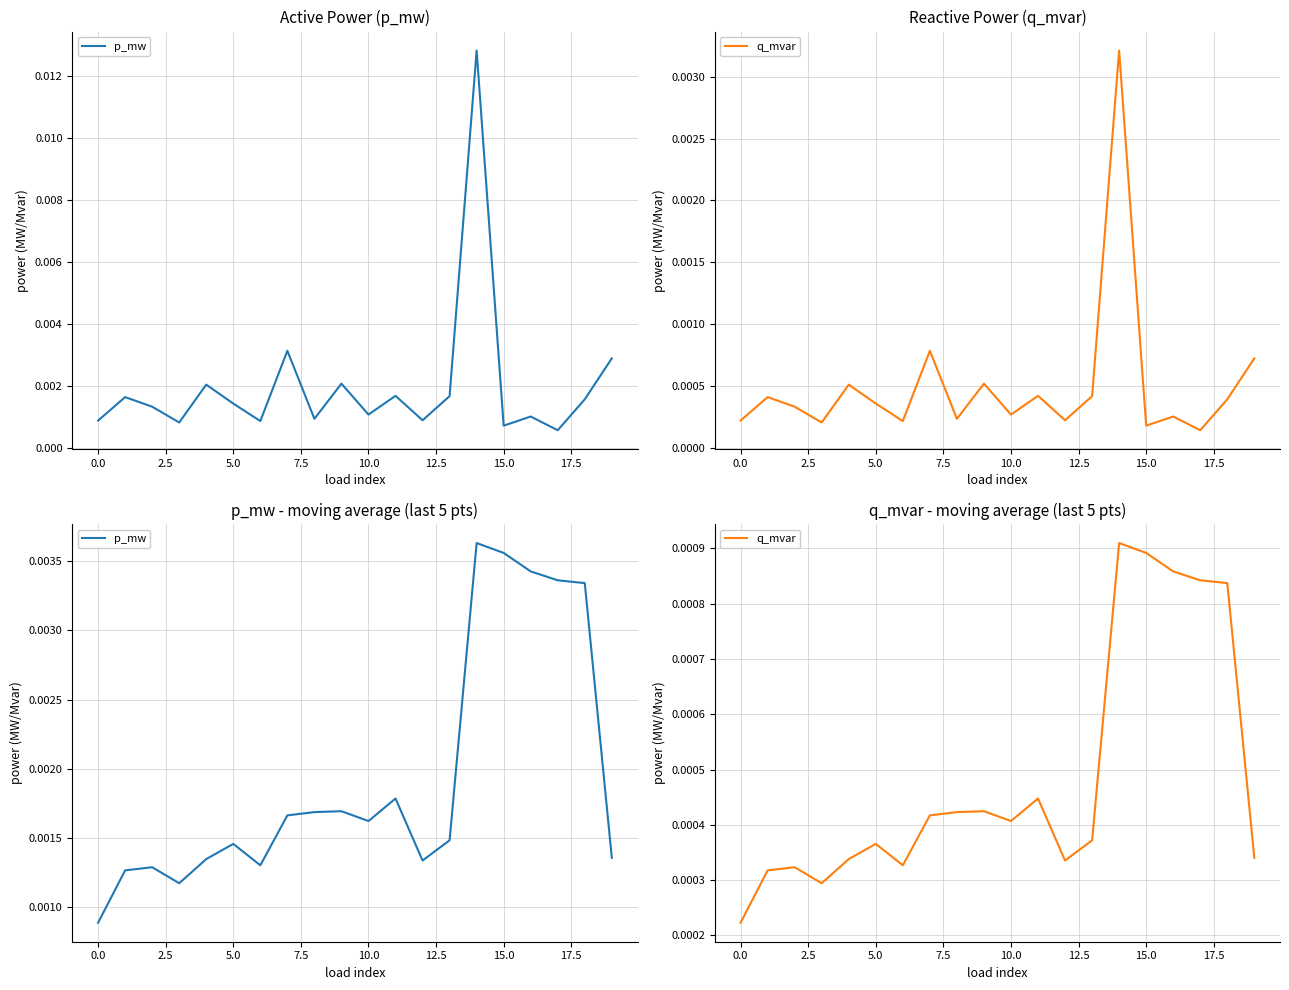

Does the chart display data point markers on the line(s)?

No